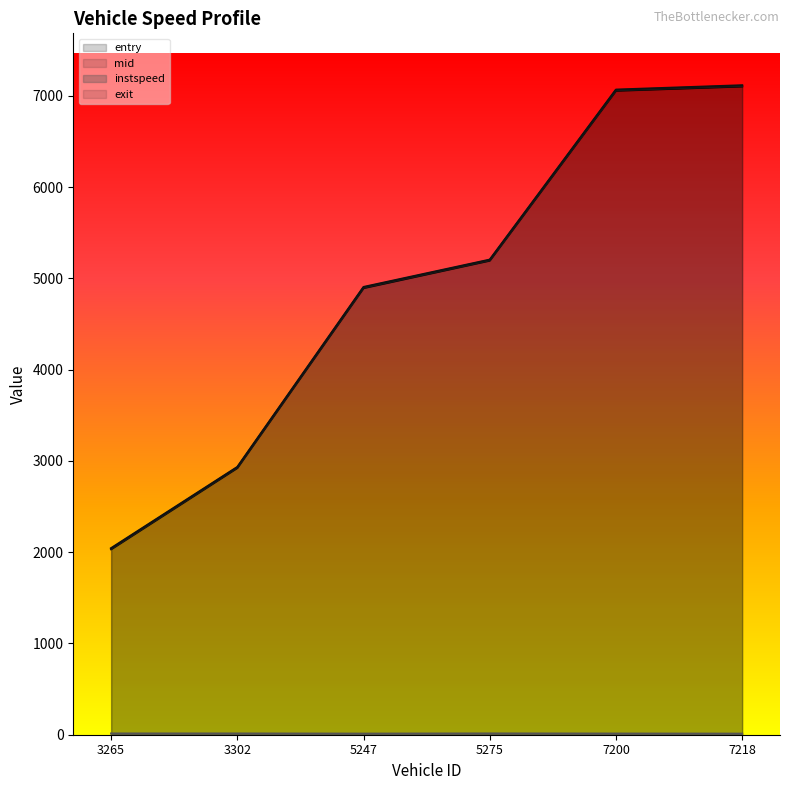

Rank the categories by exit value from lowest to highest.

3265, 3302, 5247, 5275, 7200, 7218